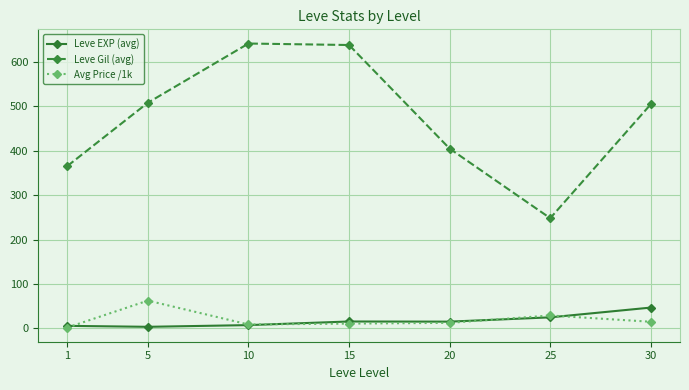

Which series has the widest spread of values?

Leve Gil (avg)